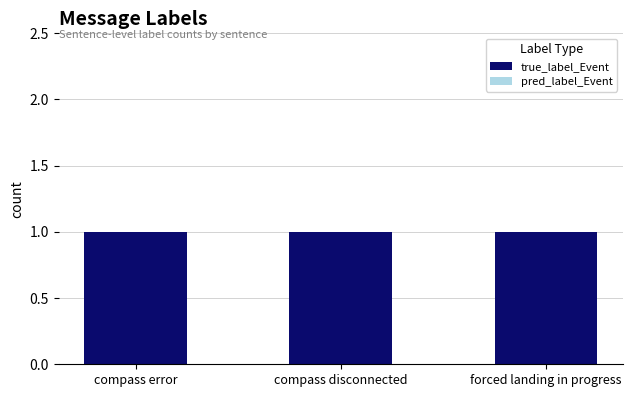

What position from the left is compass error?

1